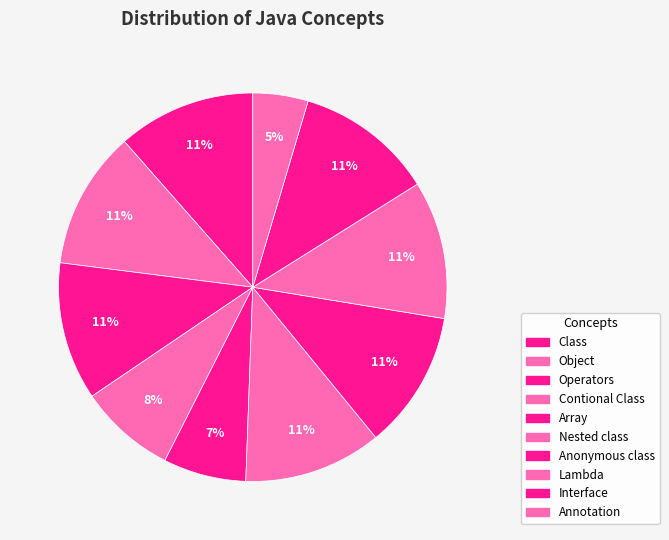

True or false: Class accounts for 11% of the total.

True